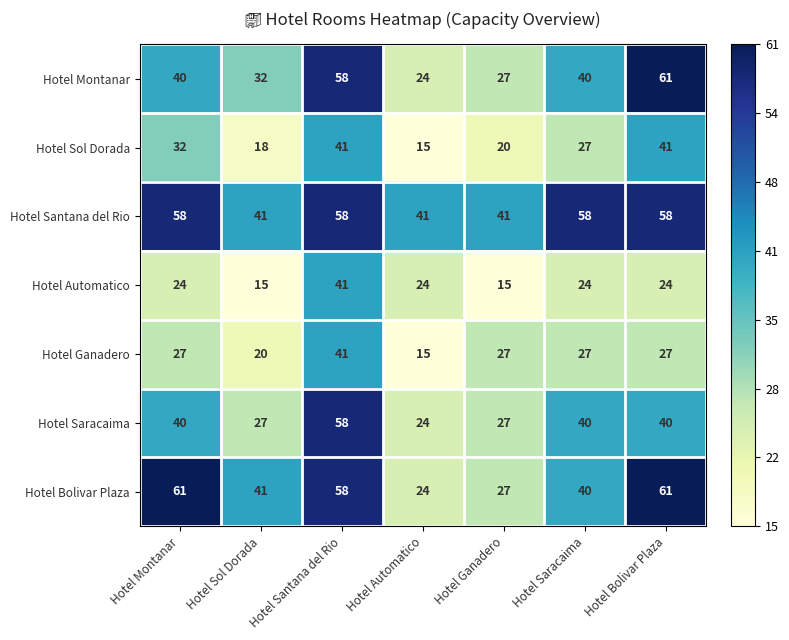

What is the lowest value of the Hotel Saracaima series?

24